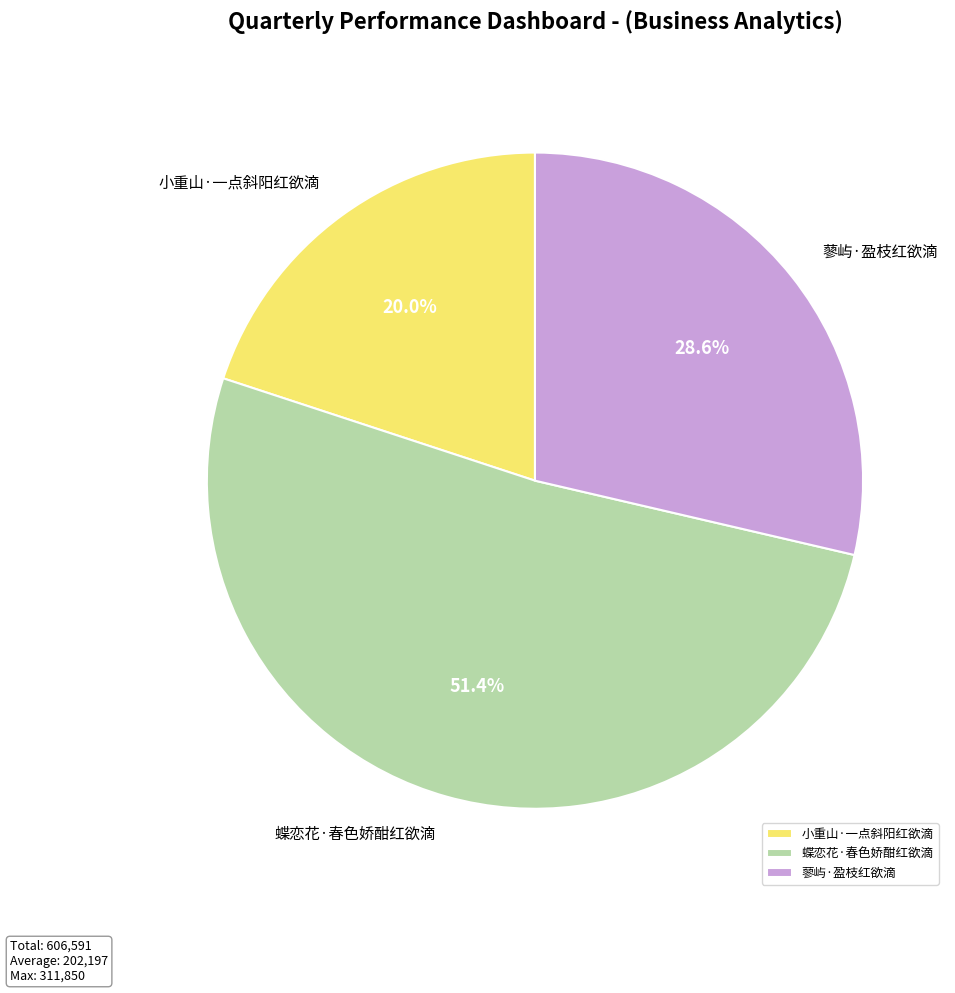

How many segments does this pie chart have?

3